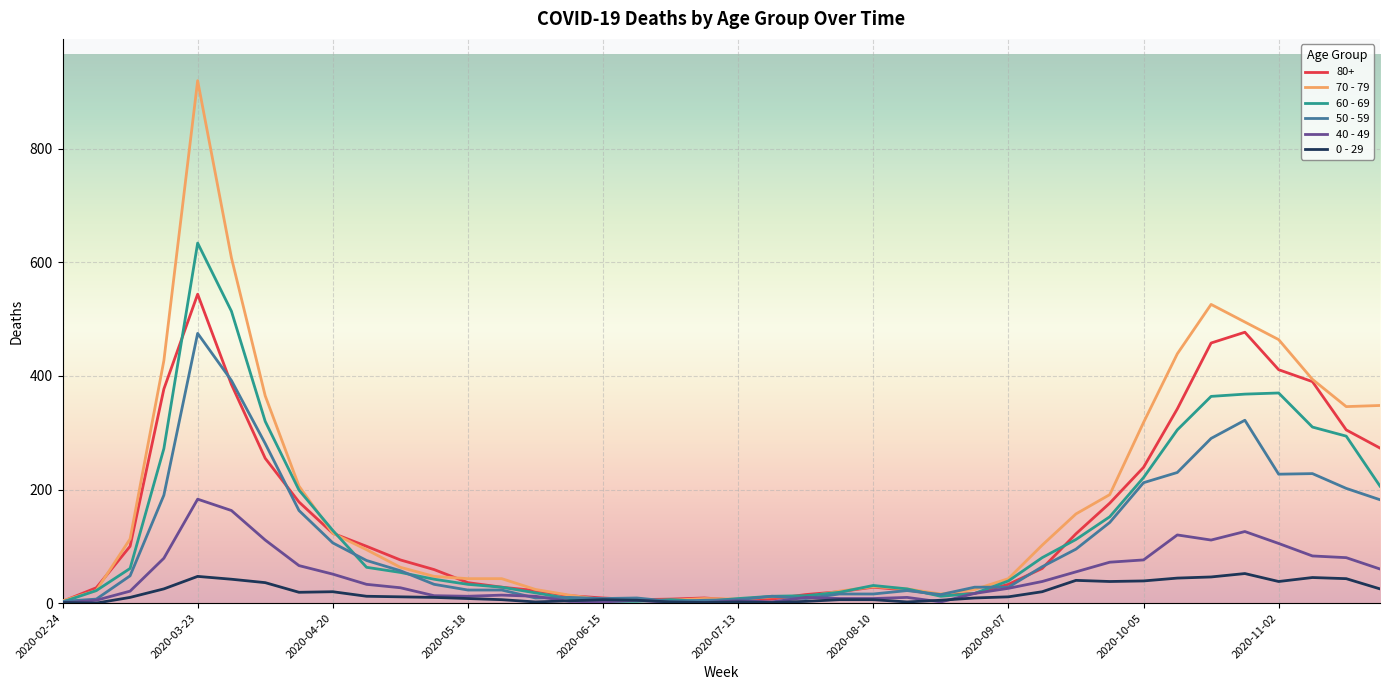

Which series has the largest range (max minus min)?

70 - 79